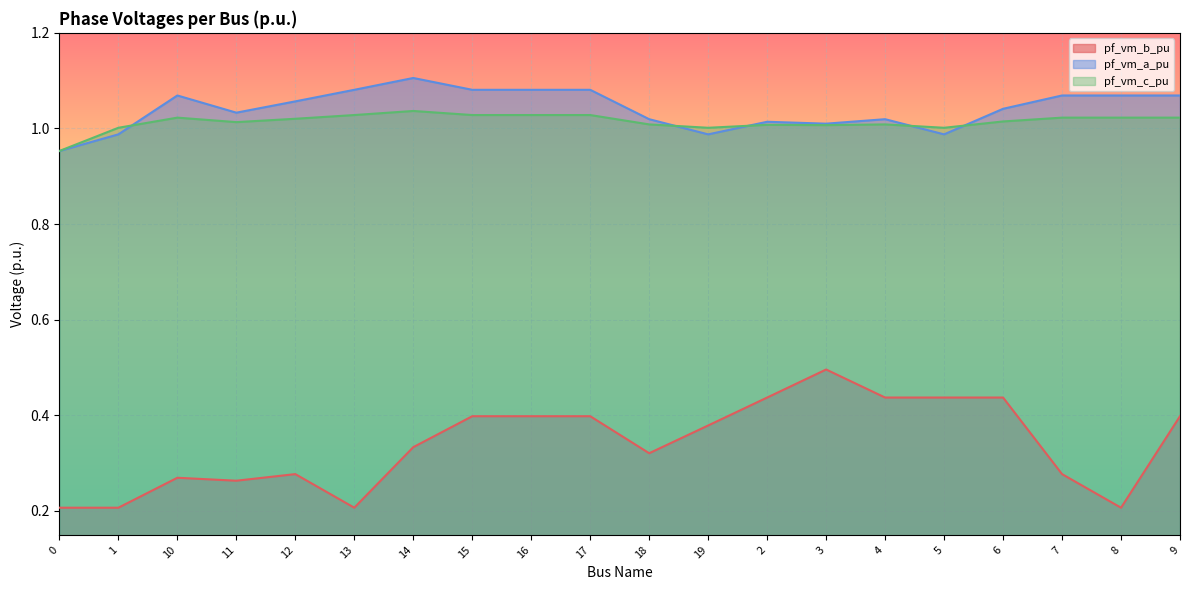

Rank the series by their maximum value, from highest to lowest.

pf_vm_a_pu, pf_vm_c_pu, pf_vm_b_pu